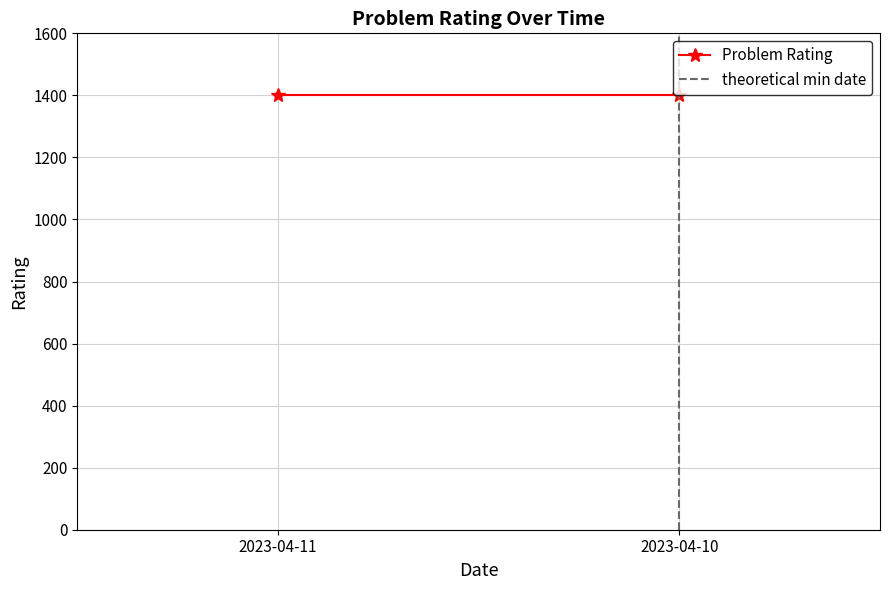

Rank the series by their average value, from lowest to highest.

theoretical min date, Problem Rating